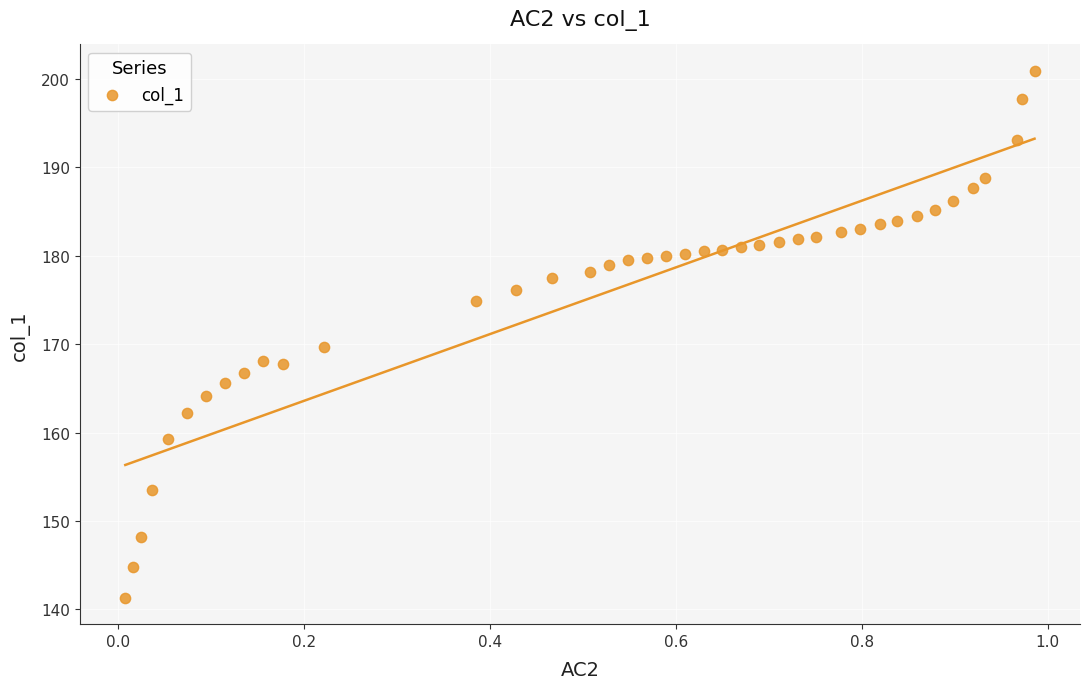

What Y value in the scatter plot is closest to 171?

169.6